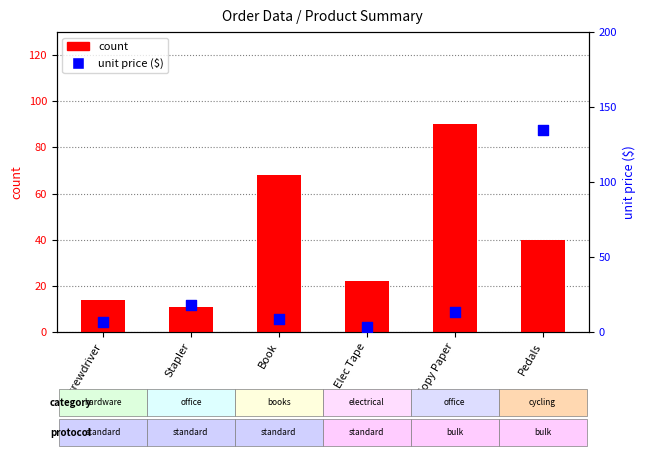

What are all the series names shown in the legend?

count, unit price ($)